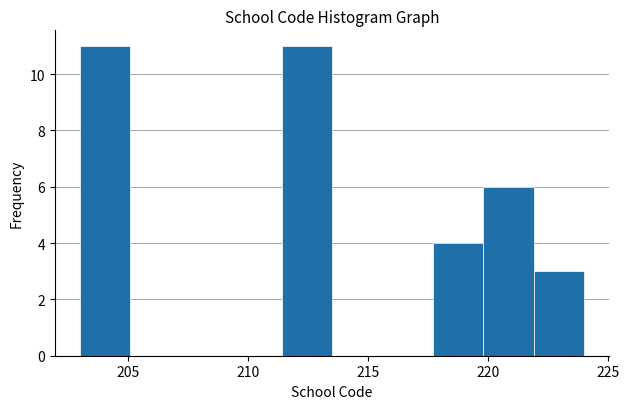

Reading left to right, list every bar in this chart as the range it spans on the x-axis followed by its height. Neither the bar edges nor the heights are printed on the chart, so give them approximately, as read against the axes.

203.0 to 205.1: 11
205.1 to 207.2: 0
207.2 to 209.3: 0
209.3 to 211.4: 0
211.4 to 213.5: 11
213.5 to 215.6: 0
215.6 to 217.7: 0
217.7 to 219.8: 4
219.8 to 221.9: 6
221.9 to 224.0: 3